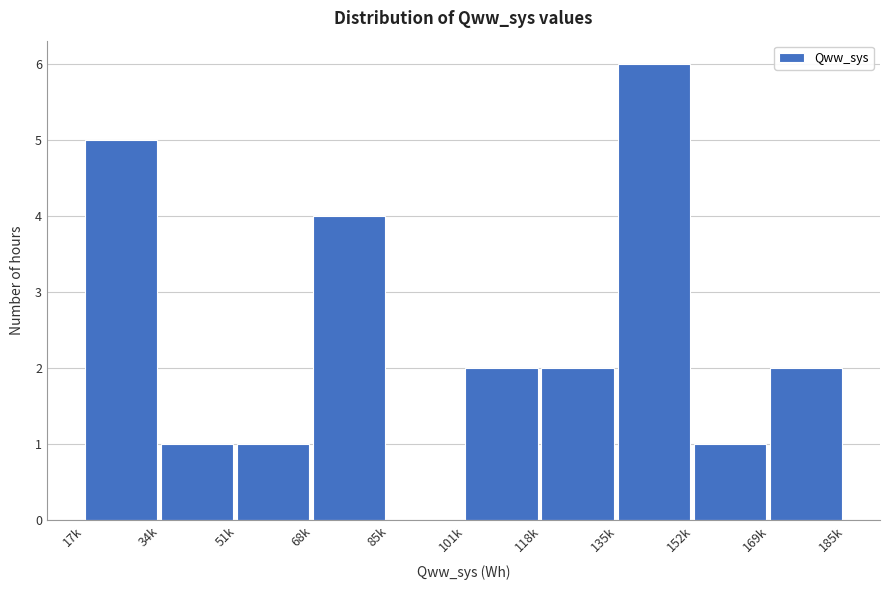

Reading right to left, what are all the values shown in this chart?

169k=2	152k=1	135k=6	118k=2	101k=2	85k=0	68k=4	51k=1	34k=1	17k=5